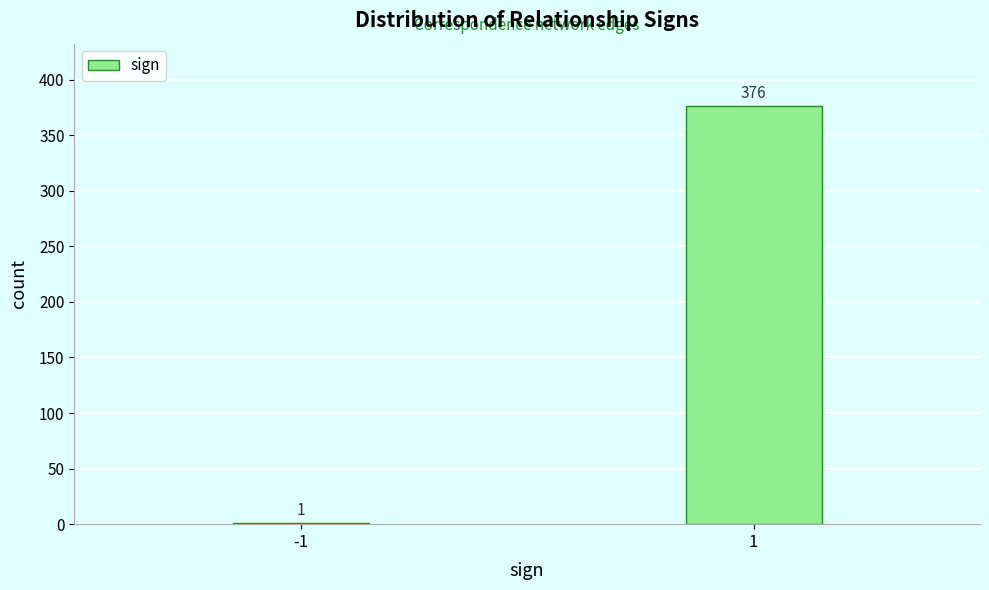

Reading left to right, transcribe all the data shown in this chart.

-1=1	1=376